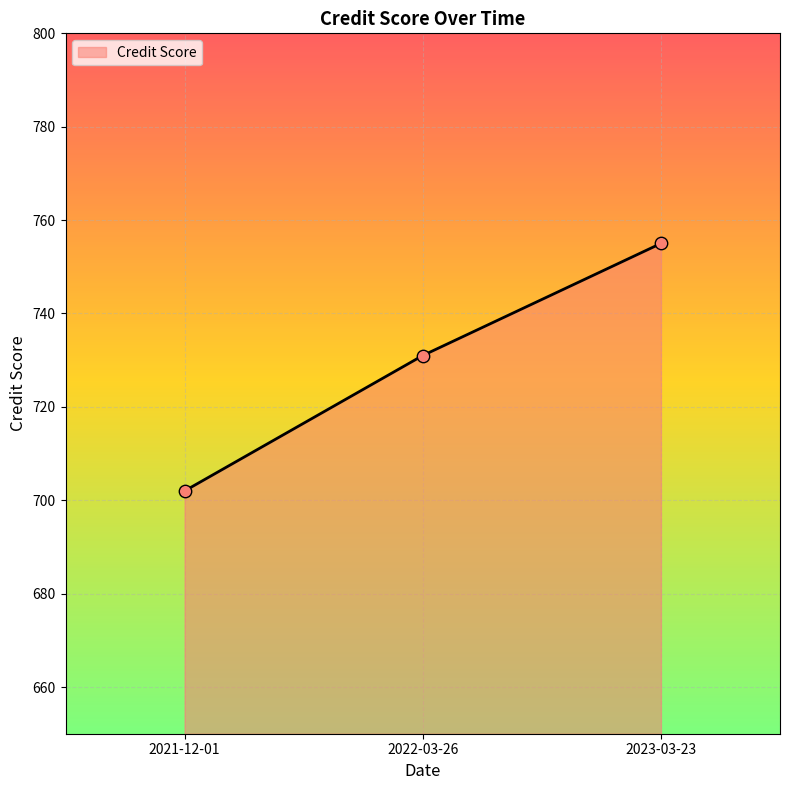

What is the change in value from 2021-12-01 to 2022-03-26?

+29